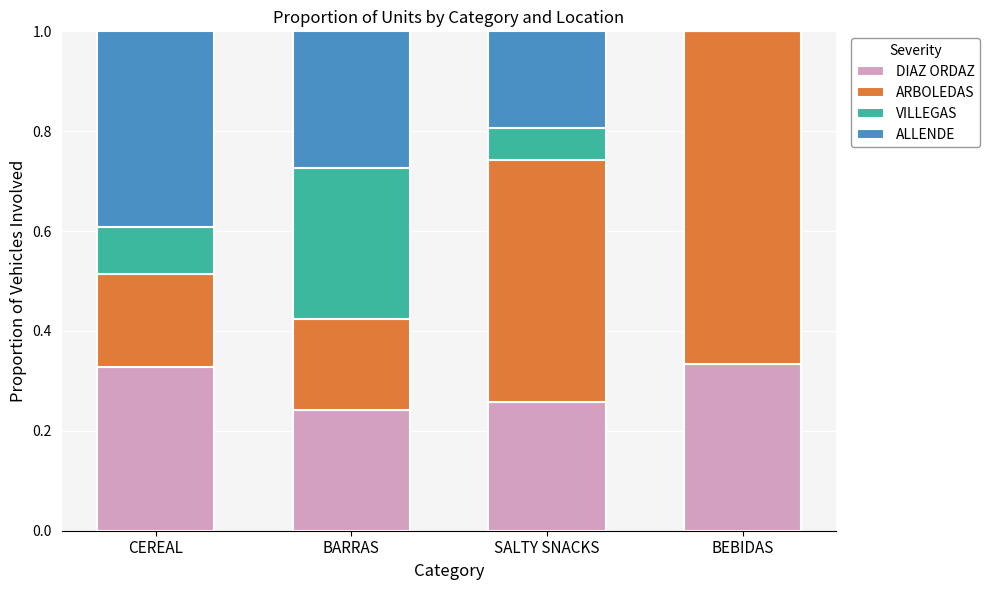

How many series are shown in this chart?

4